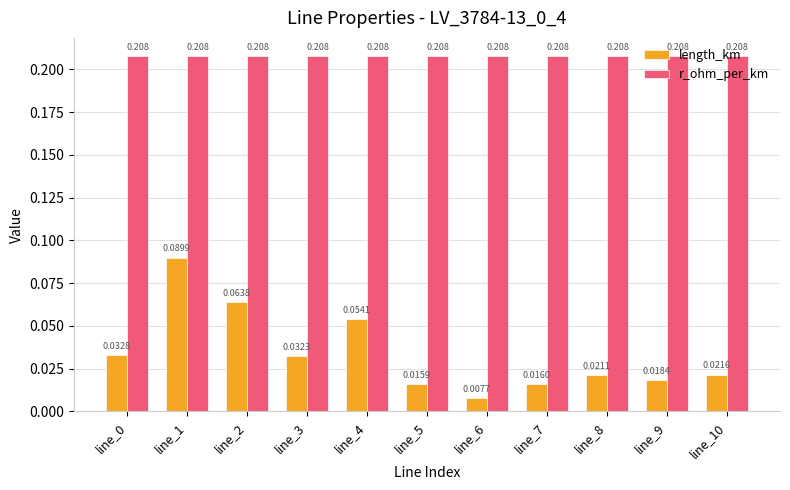

Which series has the largest total across all categories?

r_ohm_per_km